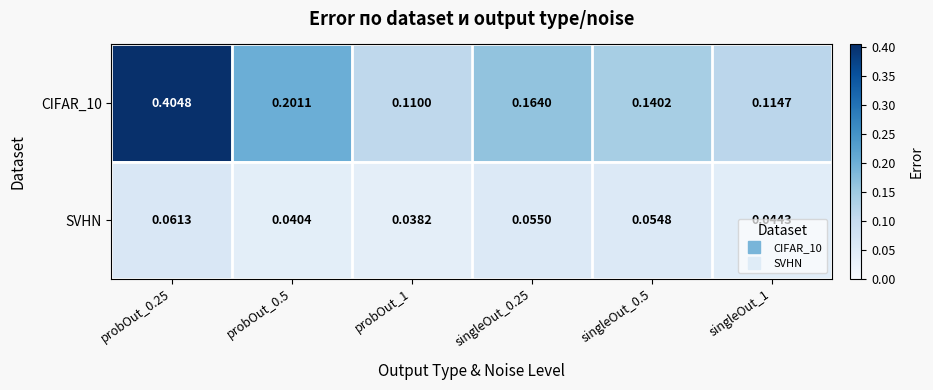

Which series changed the most between probOut_1 and singleOut_1?

SVHN